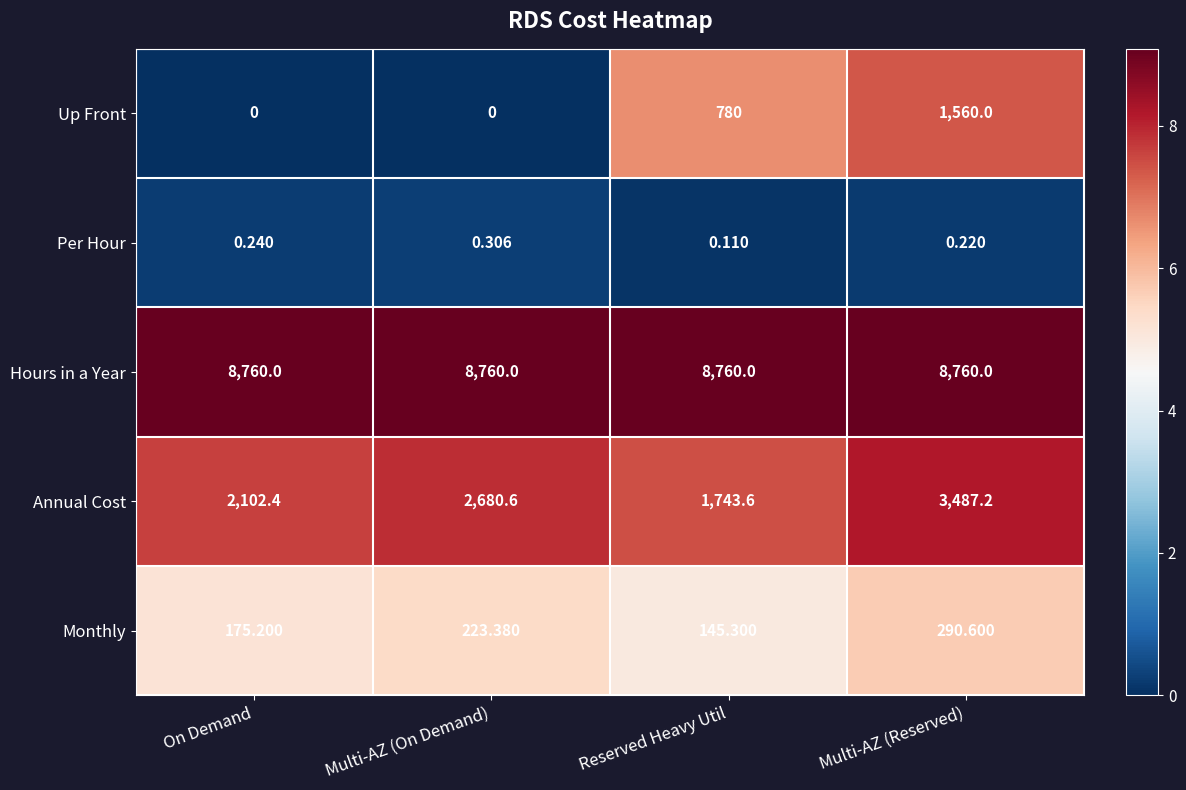

Between On Demand and Multi-AZ (On Demand), which series saw the biggest shift?

Annual Cost